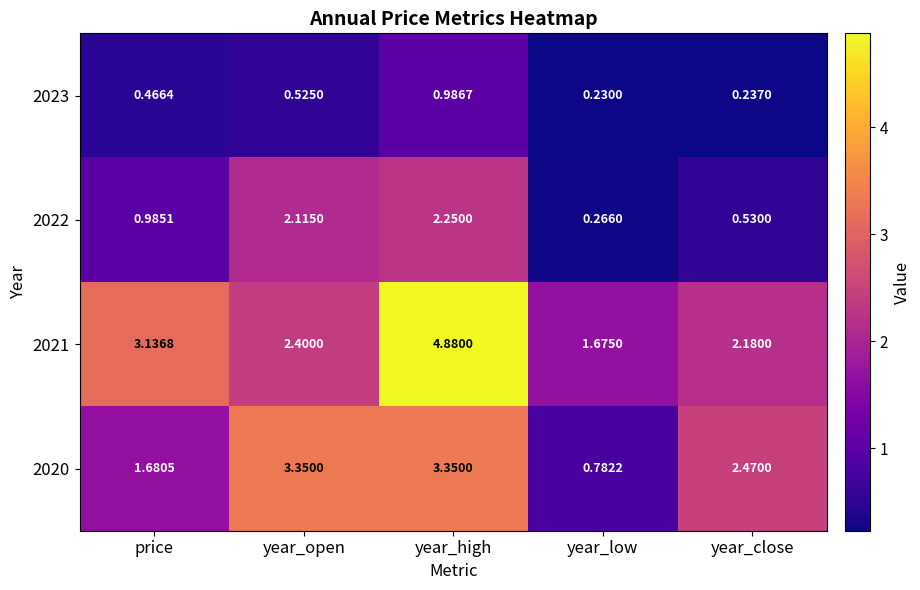

At which label does 2020 reach its minimum?

year_low